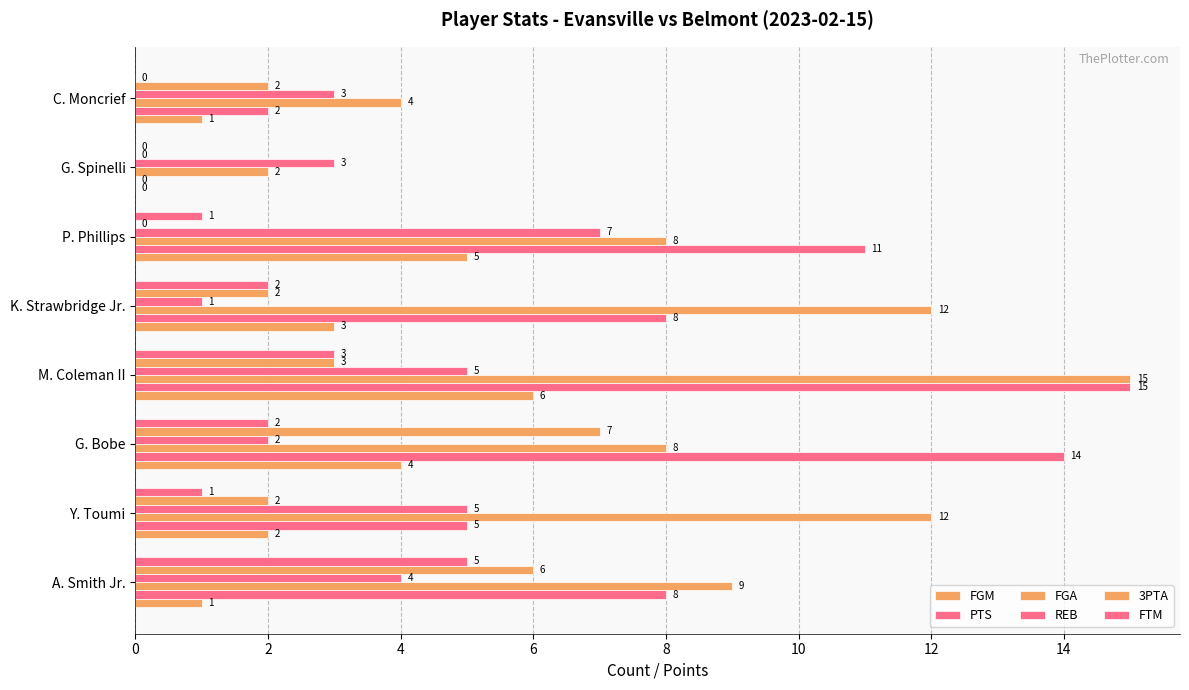

What is the difference between the maximum and minimum values in the FGA series?

13